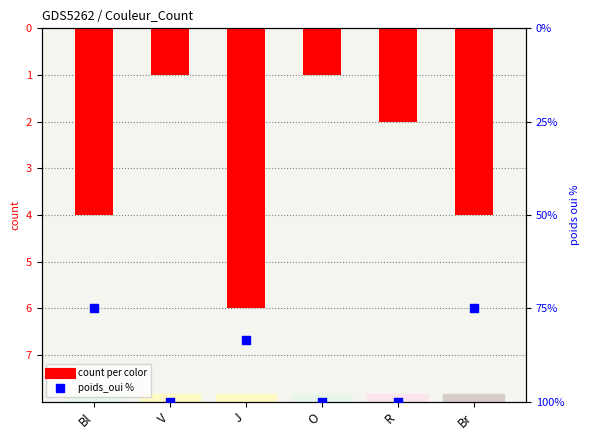

Which series has the largest total across all categories?

count per color